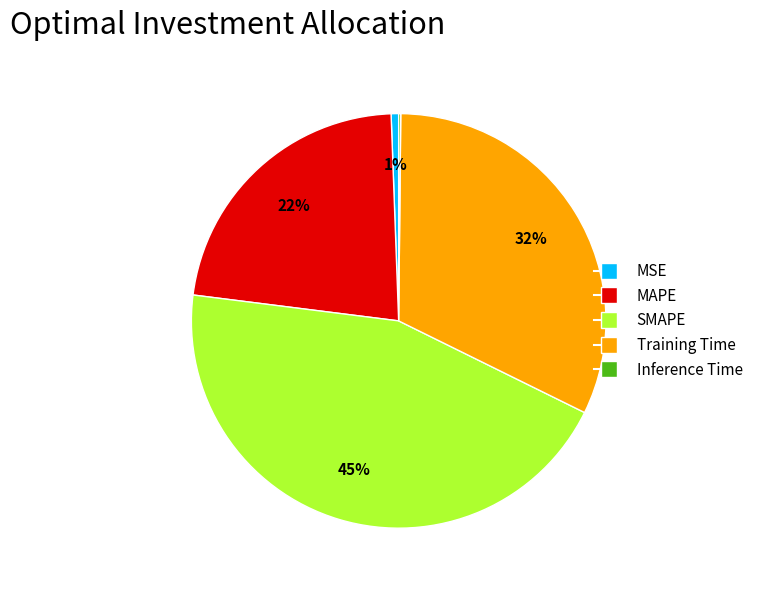

To the nearest percent, what is the average slice percentage?

20%